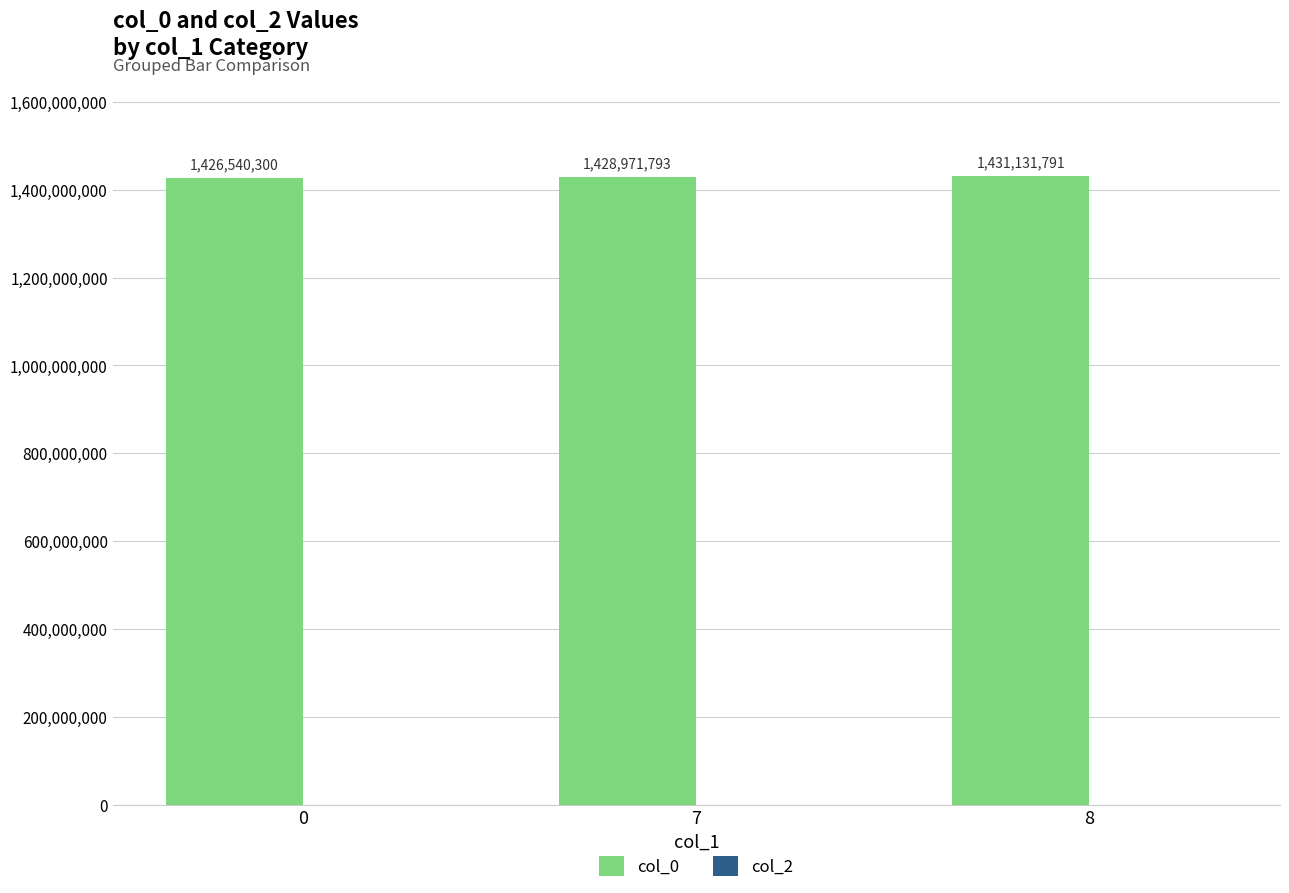

Rank the categories by value from highest to lowest.

8, 7, 0